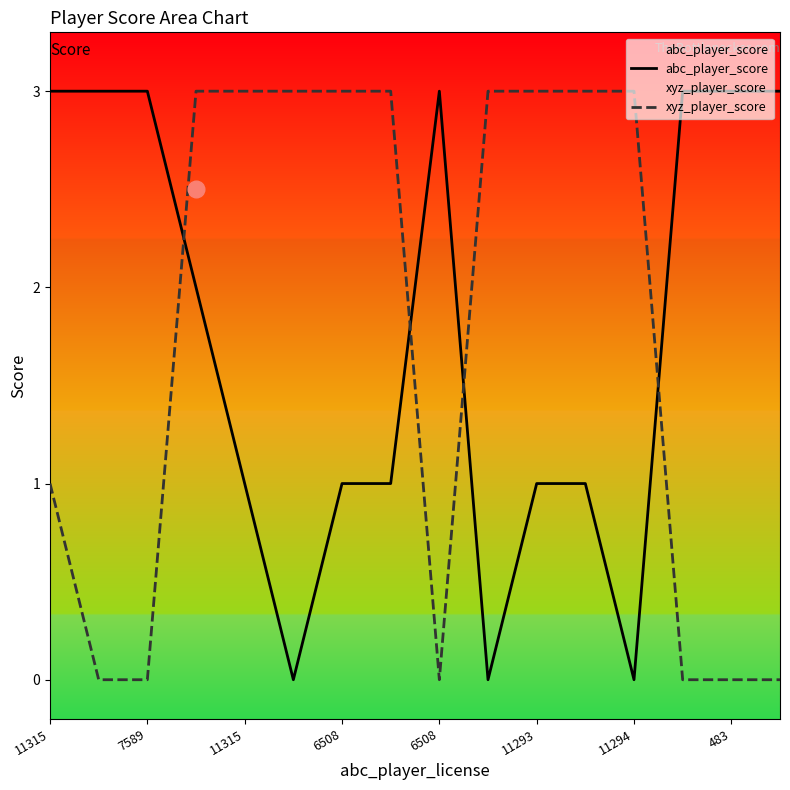

Is it true that abc_player_score equals 1 at 11315?

False